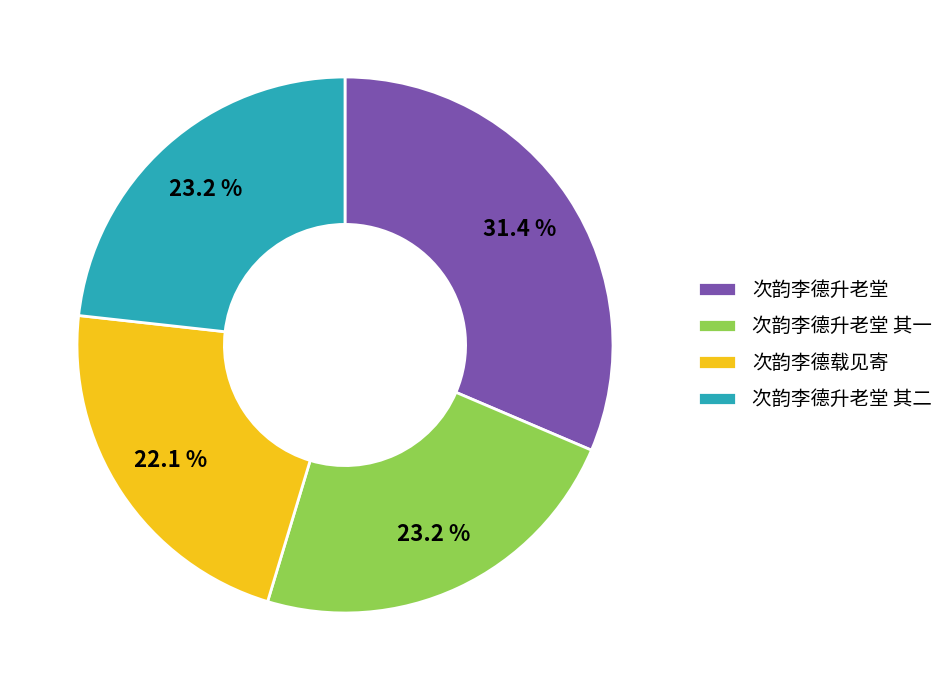

How many slices are in this pie chart?

4